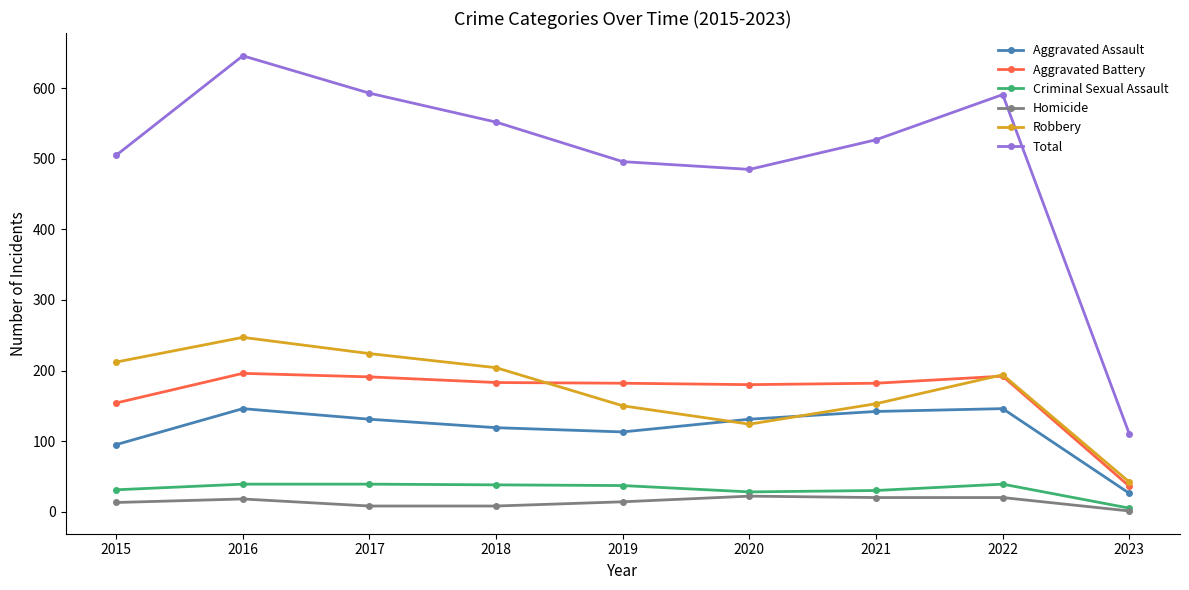

At which label does Total reach its peak?

2016